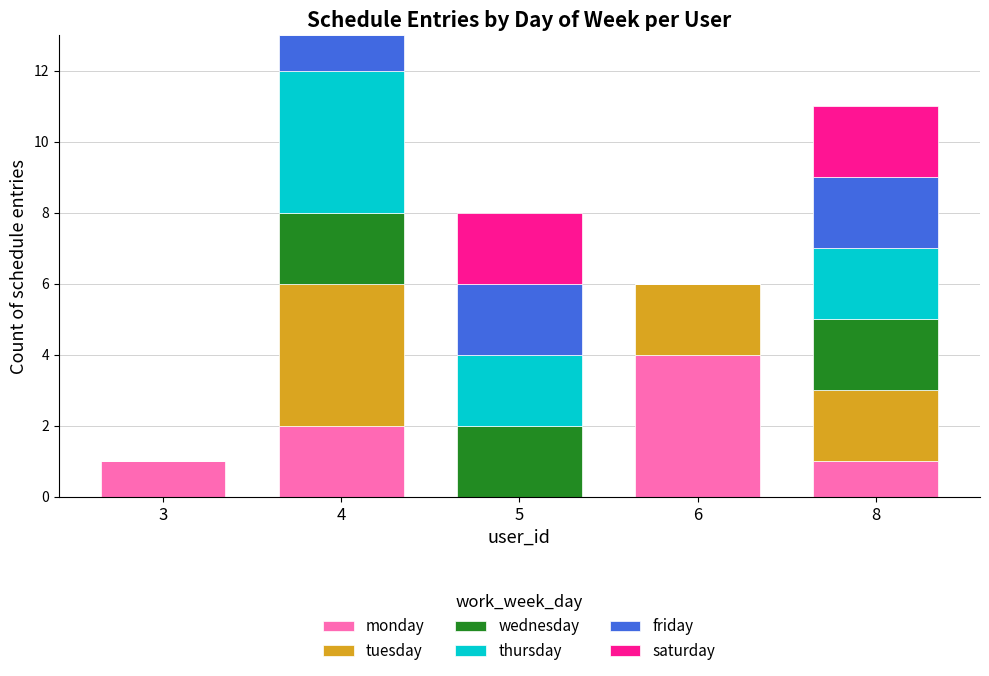

What is the highest value of the monday series?

4